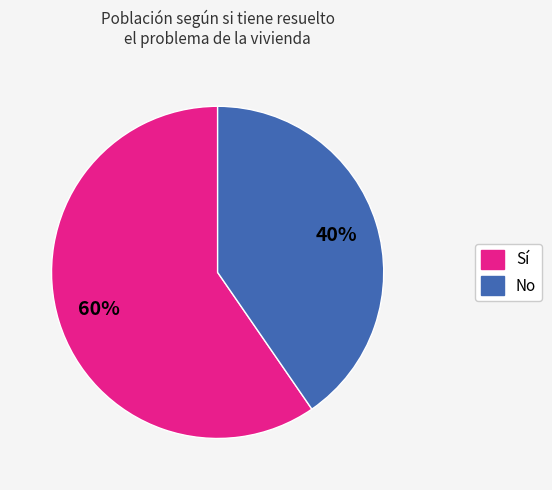

Does any single category account for the majority?

Yes